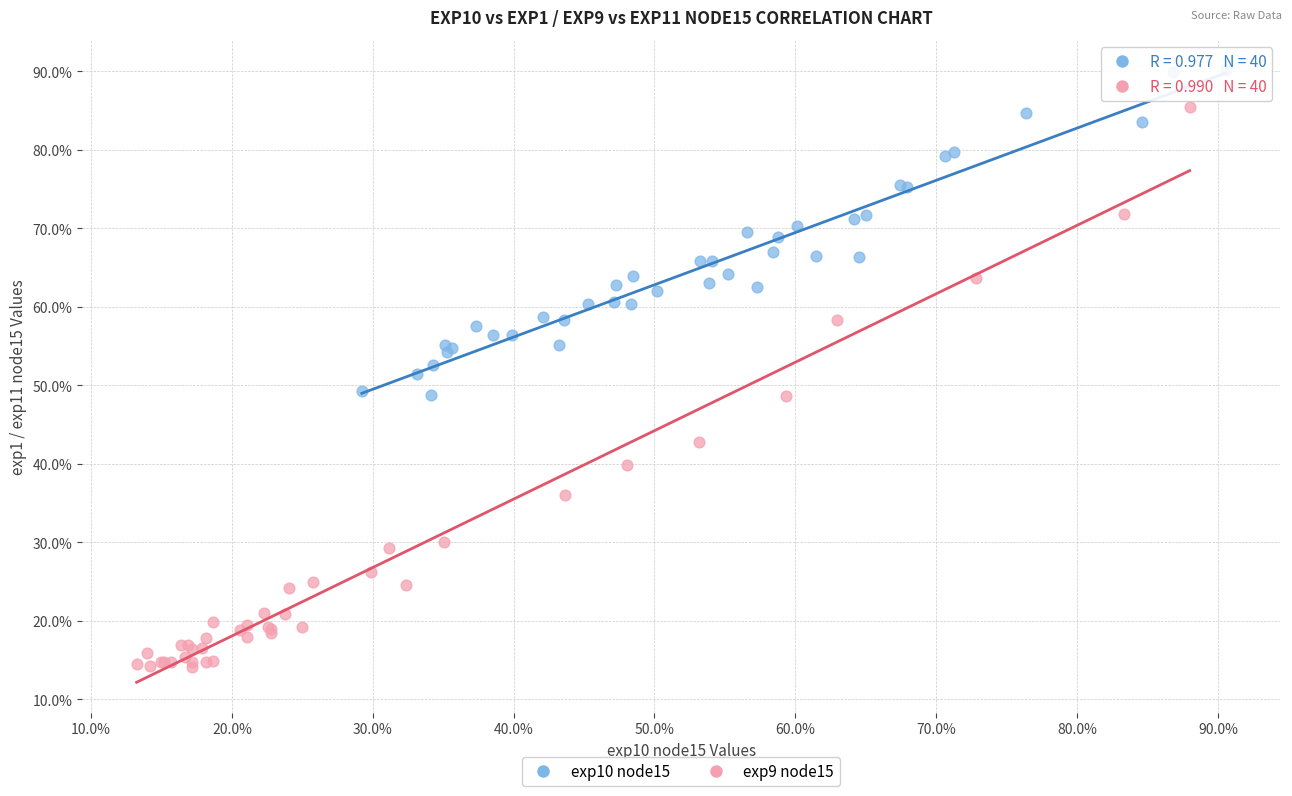

Which series has the largest Y range (max minus min)?

exp9 node15